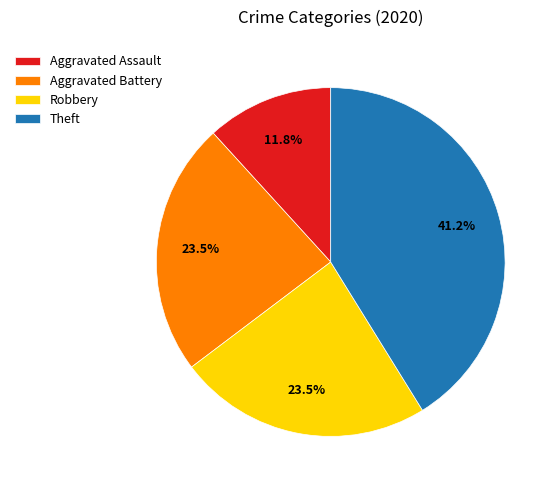

Is there a majority slice in this chart?

No